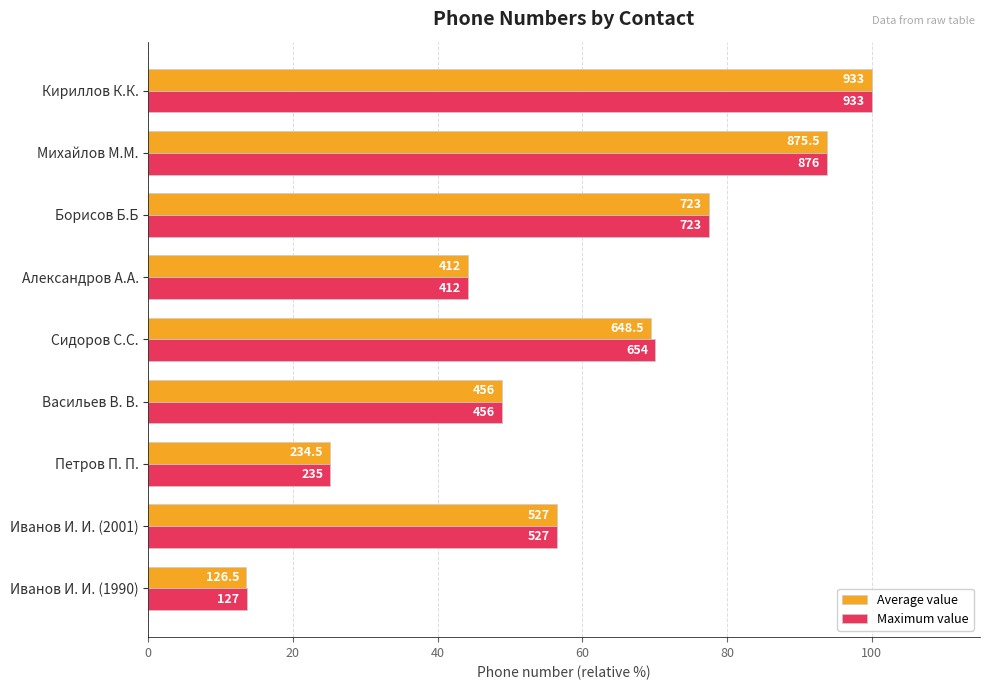

What are all the series names shown in the legend?

Average value, Maximum value